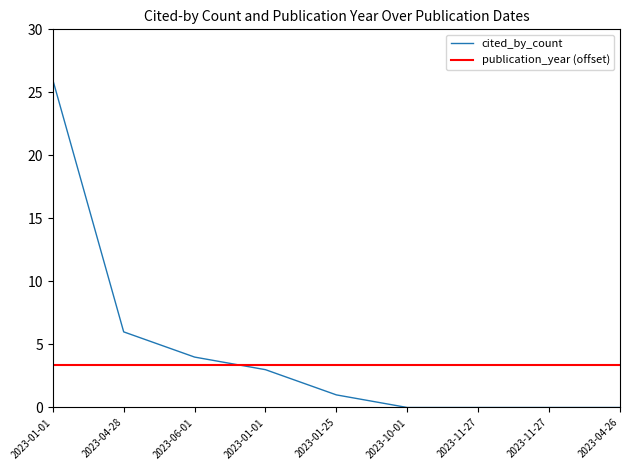

Reading right to left, list all the values displayed in this chart.

2023-04-26=0	2023-11-27=0	2023-11-27=0	2023-10-01=0	2023-01-25=1	2023-01-01=3	2023-06-01=4	2023-04-28=6	2023-01-01=26